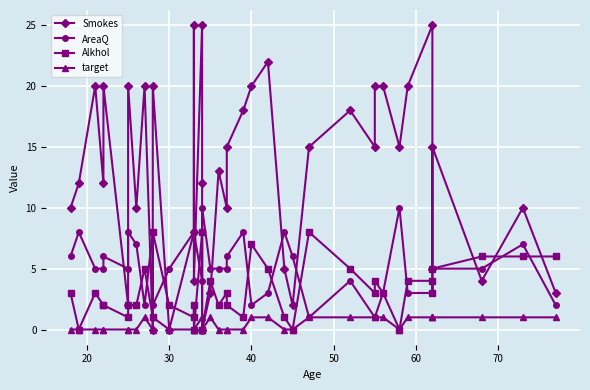

True or false: Smokes has more than 1 points higher than both neighbors.

True